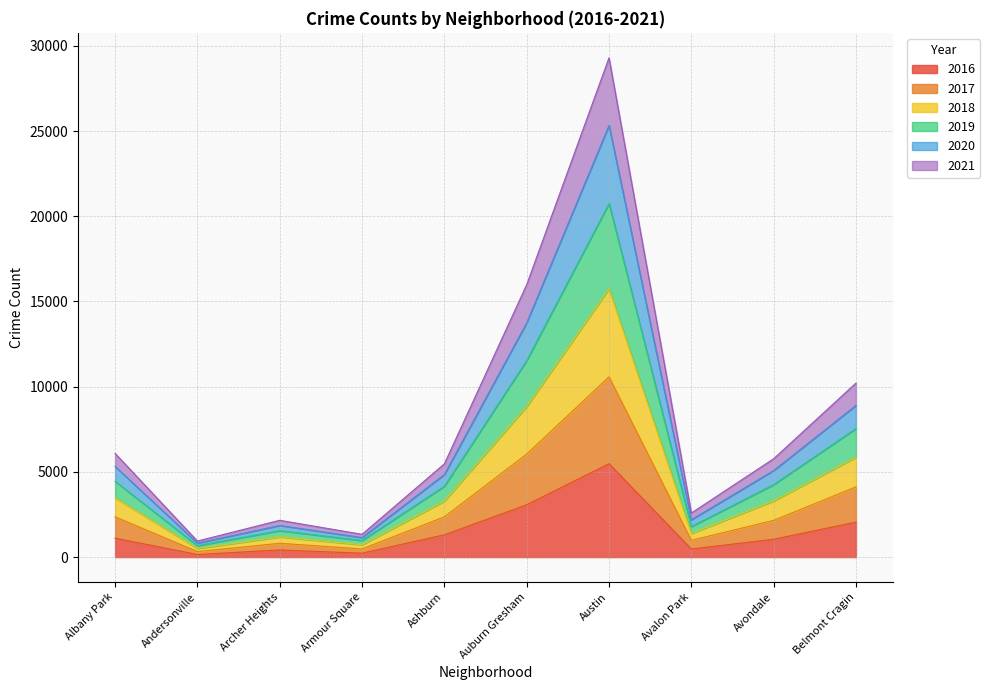

What is the maximum value shown in the chart?

29296